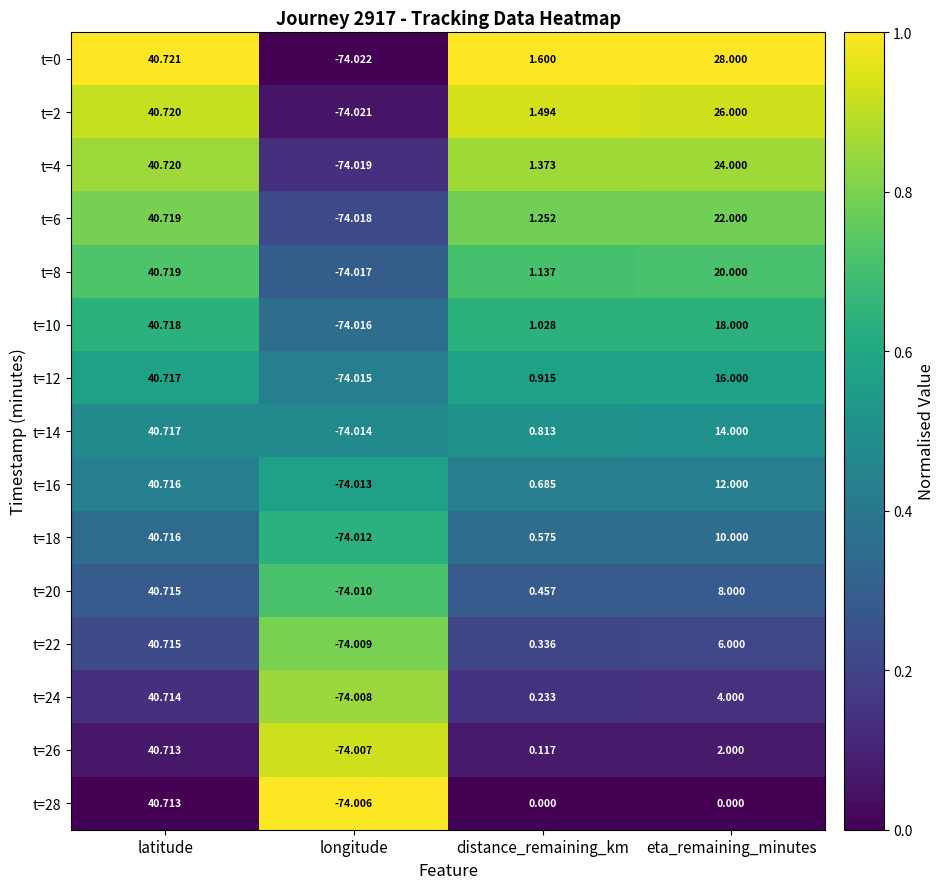

What is the total value across all series at eta_remaining_minutes?

210.0